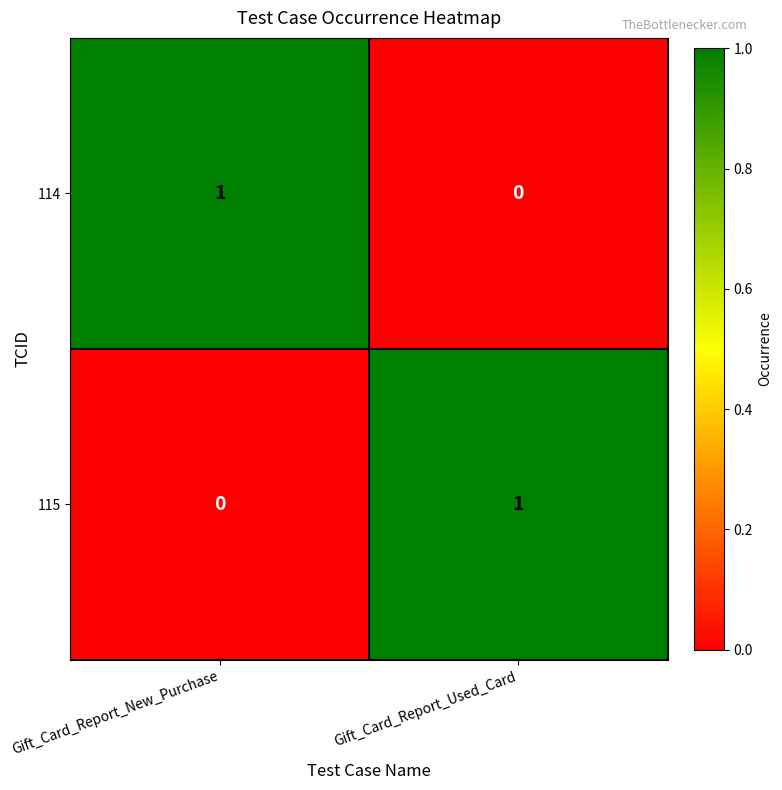

Is it true that 114 equals 1 at Gift_Card_Report_New_Purchase?

True